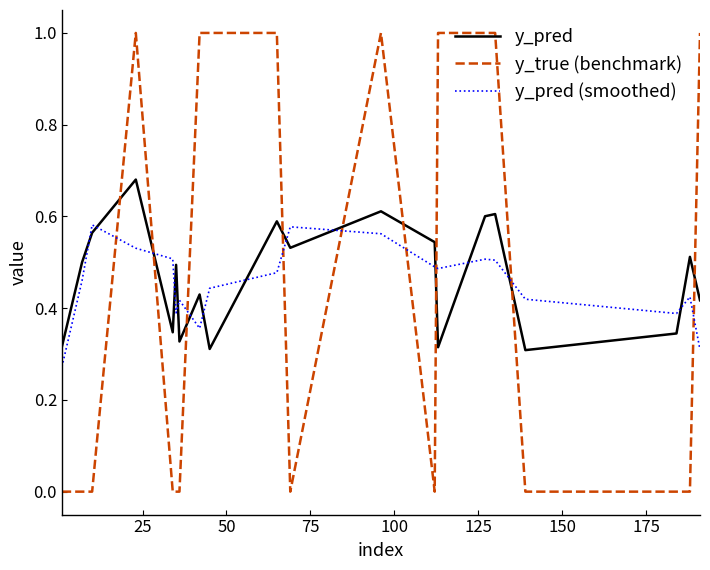

What is the maximum value shown in the chart?

1.0